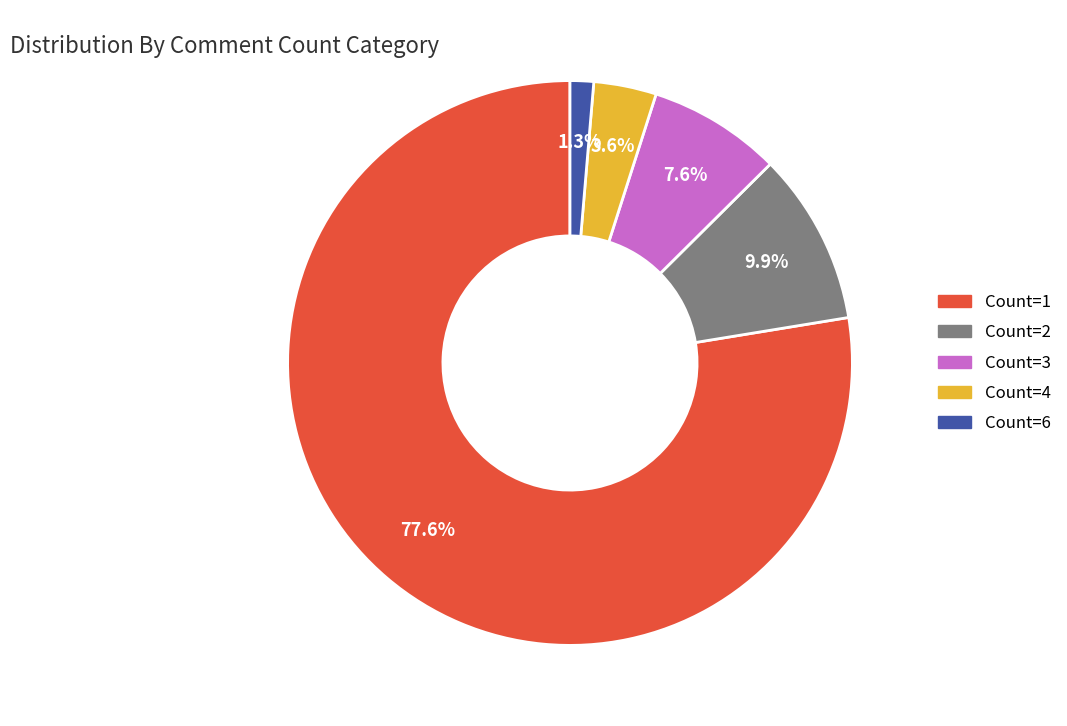

Is there a majority slice in this chart?

Yes